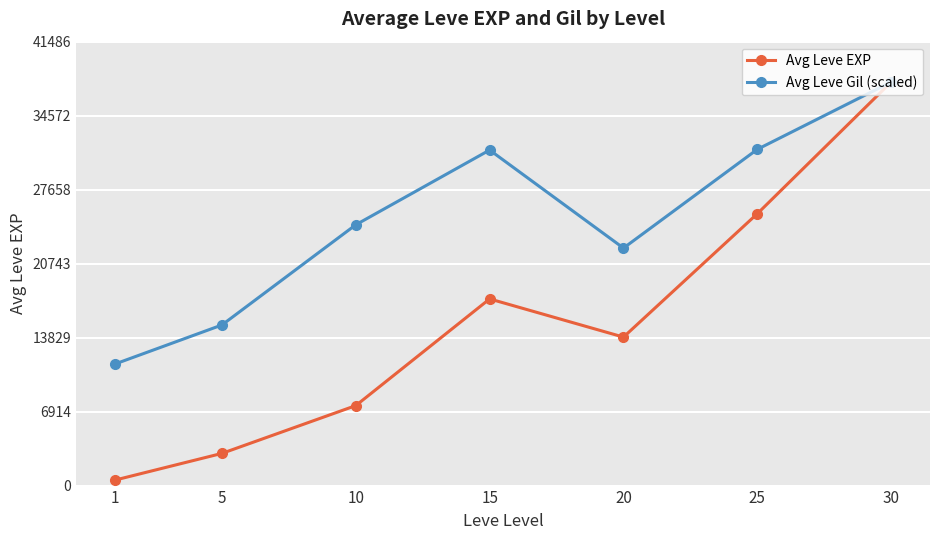

What are all the series names shown in the legend?

Avg Leve EXP, Avg Leve Gil (scaled)